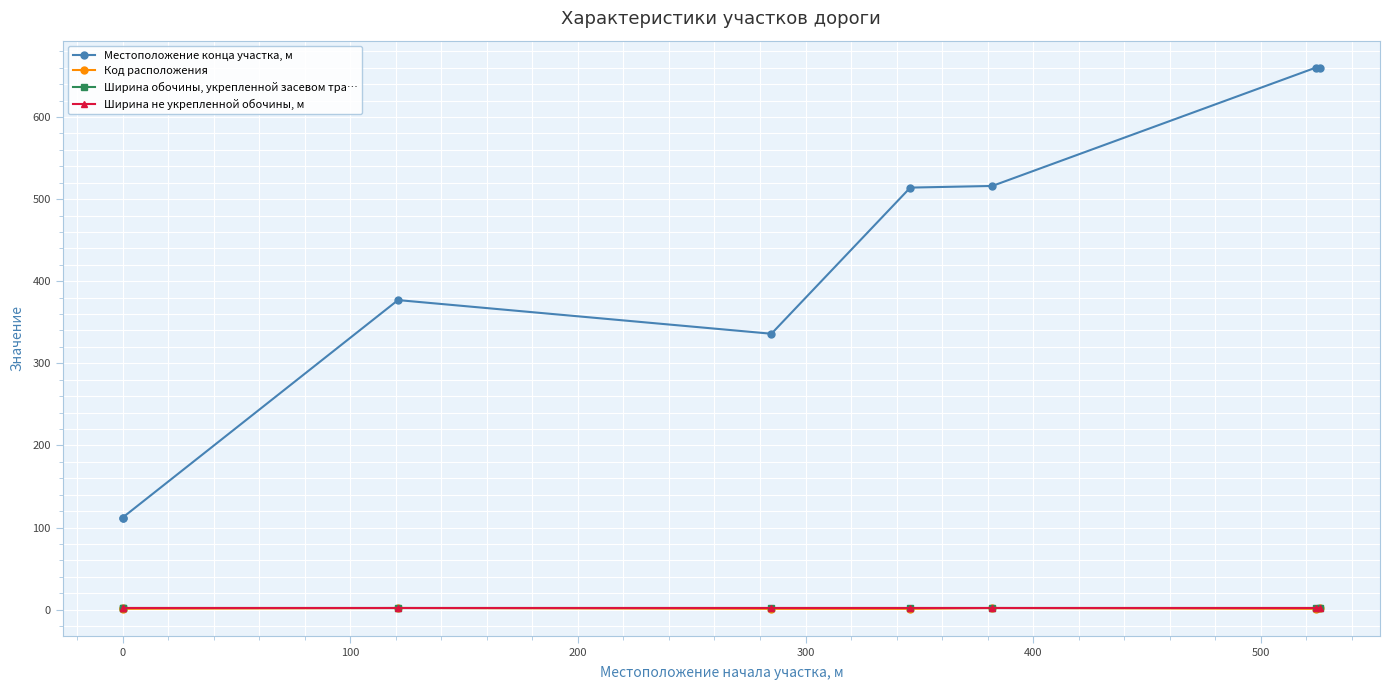

Which series has the largest total across all categories?

Местоположение конца участка, м